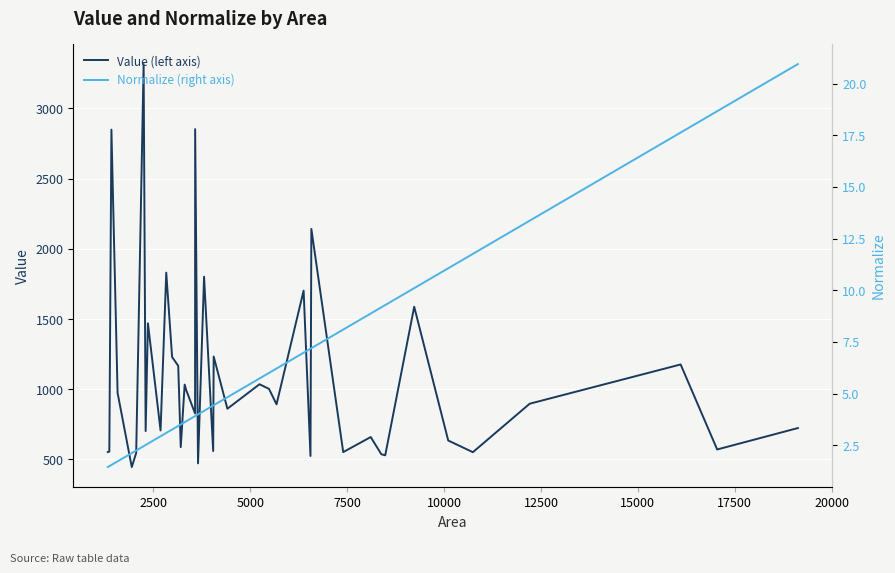

What is the highest value of the Value (left axis) series?

3316.1